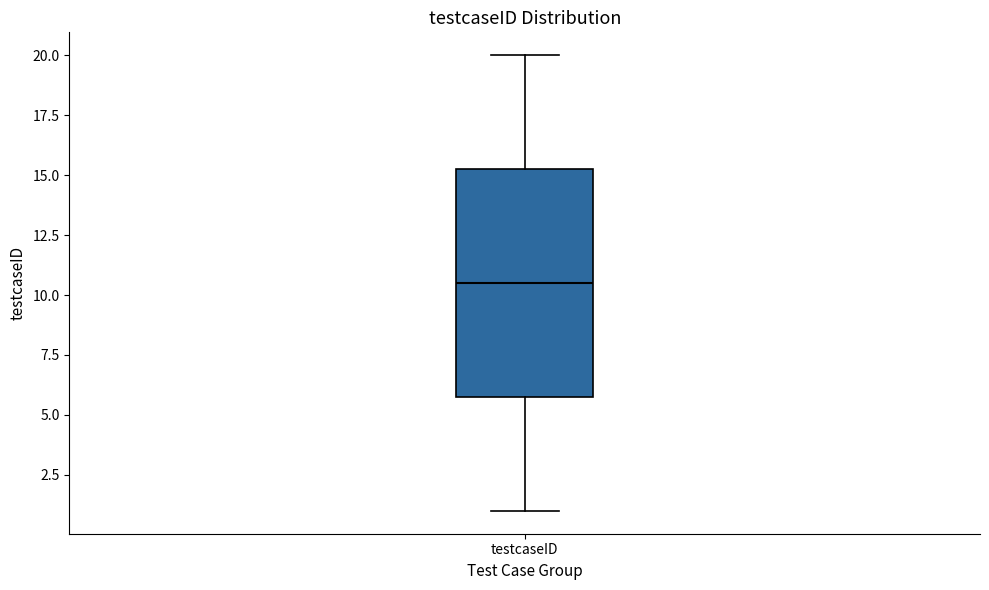

Transcribe this box plot: give where the median line is, the range the box spans, and where the two whiskers end, as read against the y-axis. The values are not printed on the chart, so give them approximately, as read against the axis.

median 10.5, box 6.0 to 15.5, whiskers 1.0 to 20.0